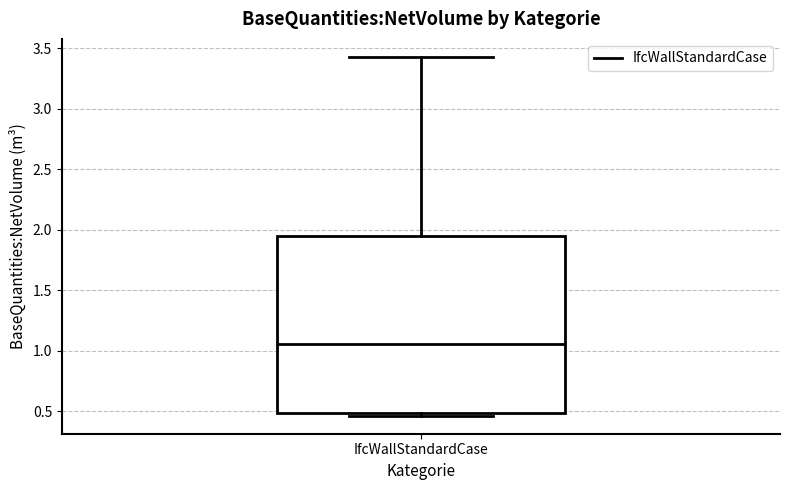

Transcribe this box plot: give where the median line is, the range the box spans, and where the two whiskers end, as read against the y-axis. The values are not printed on the chart, so give them approximately, as read against the axis.

median 1.05, box 0.50 to 1.95, whiskers 0.45 to 3.45